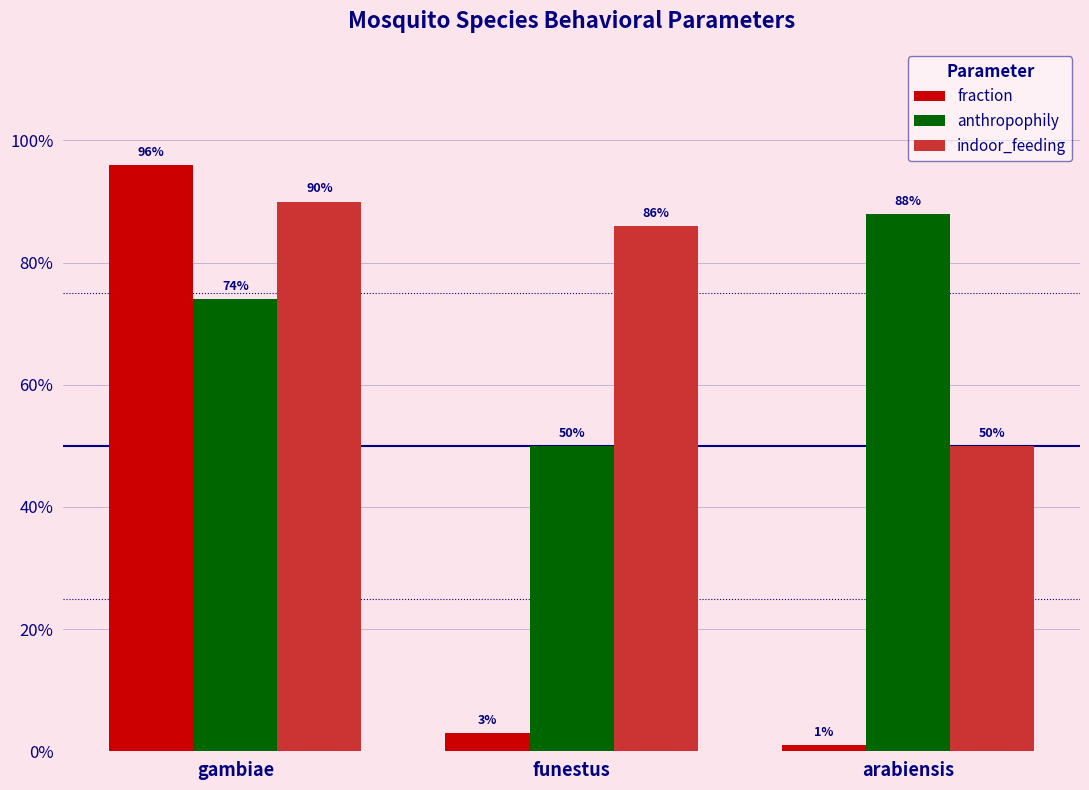

Reading left to right, what are all the values shown in this chart?

fraction: 1.0	0.0	0.0
anthropophily: 0.7	0.5	0.9
indoor_feeding: 0.9	0.9	0.5